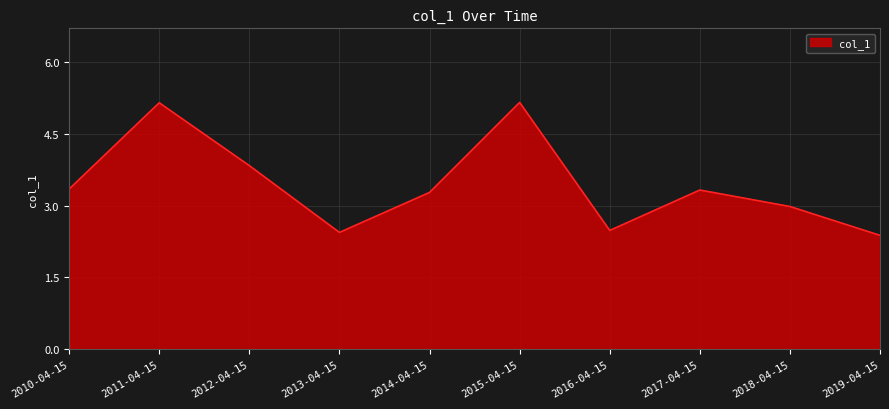

The chart shows a value of 1.2 at 2016-04-15. True or false?

False